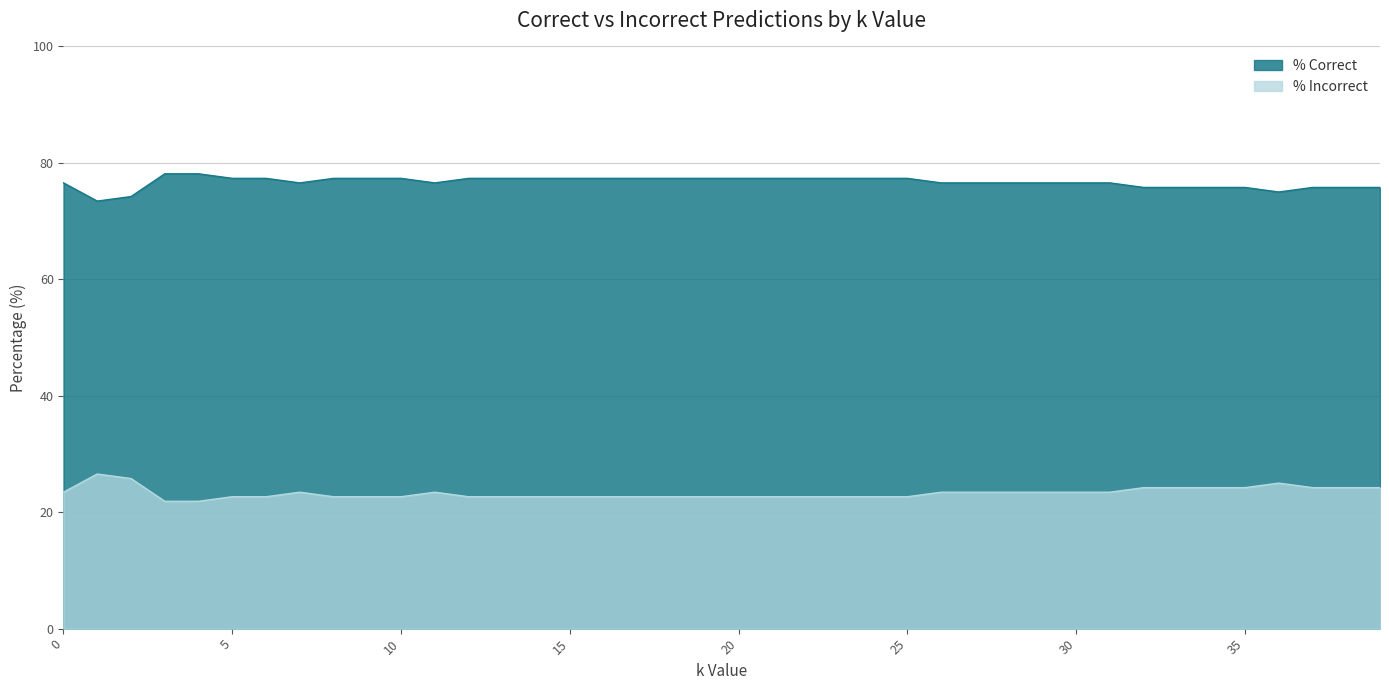

What are all the series names shown in the legend?

% Correct, % Incorrect